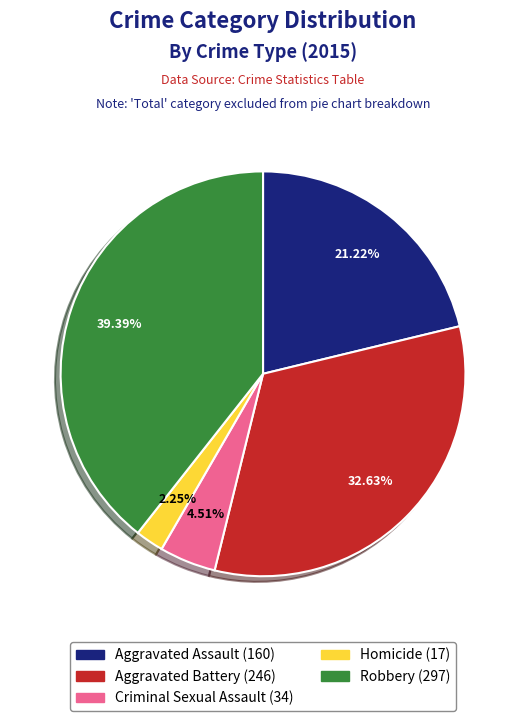

How many segments does this pie chart have?

5